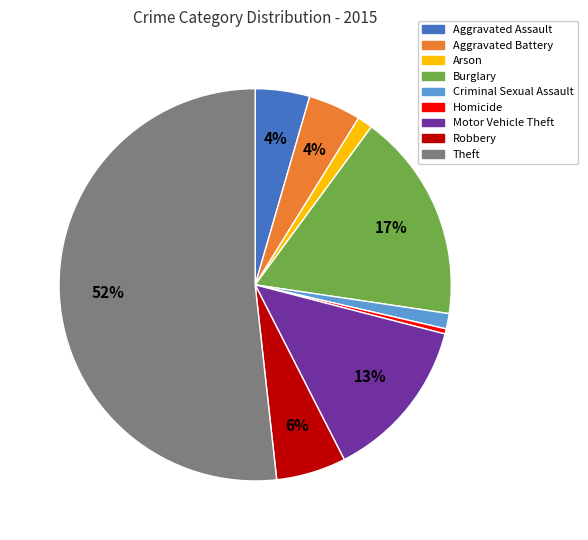

Is Theft the majority of the pie?

Yes